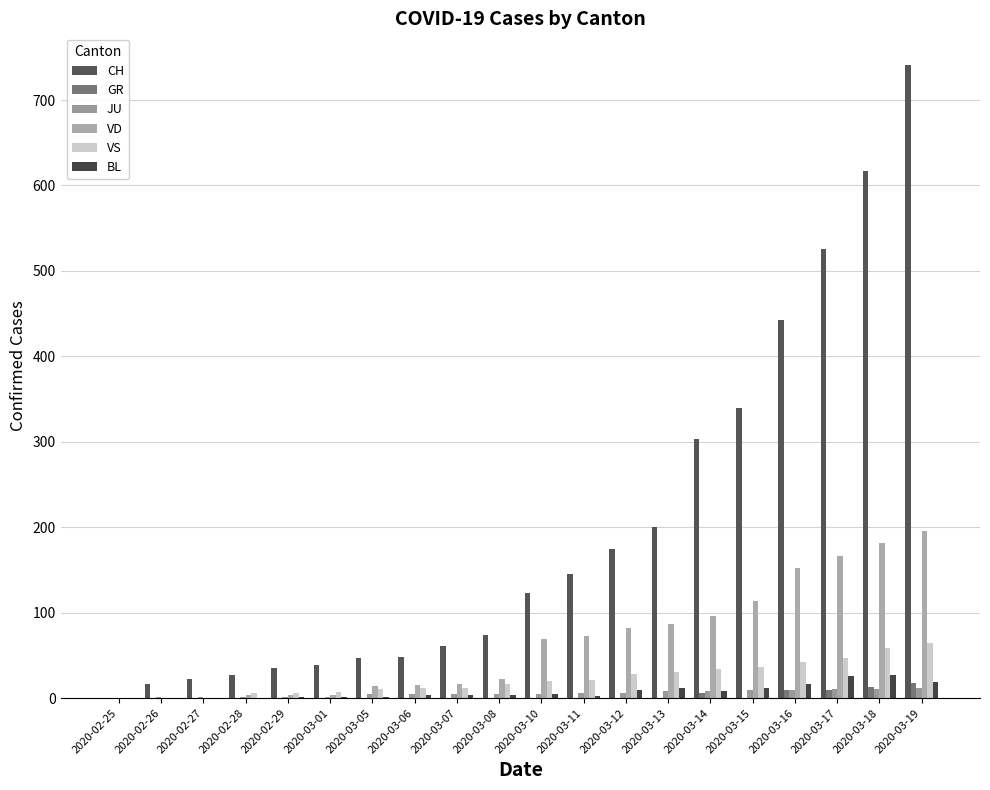

Rank the series at 2020-03-13 from lowest to highest value.

GR, JU, BL, VS, VD, CH